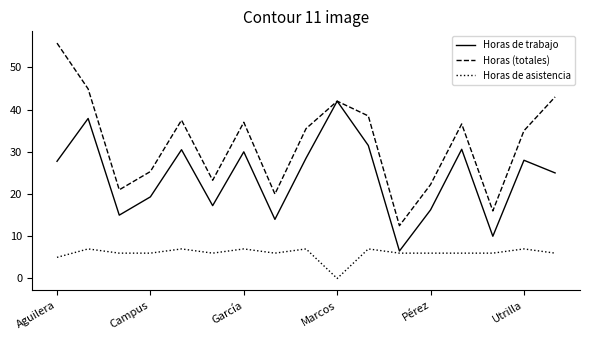

What are all the series names shown in the legend?

Horas de trabajo, Horas (totales), Horas de asistencia